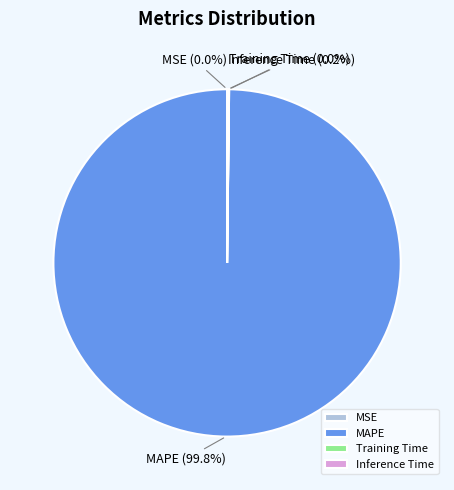

Which category has the biggest portion of the pie?

MAPE